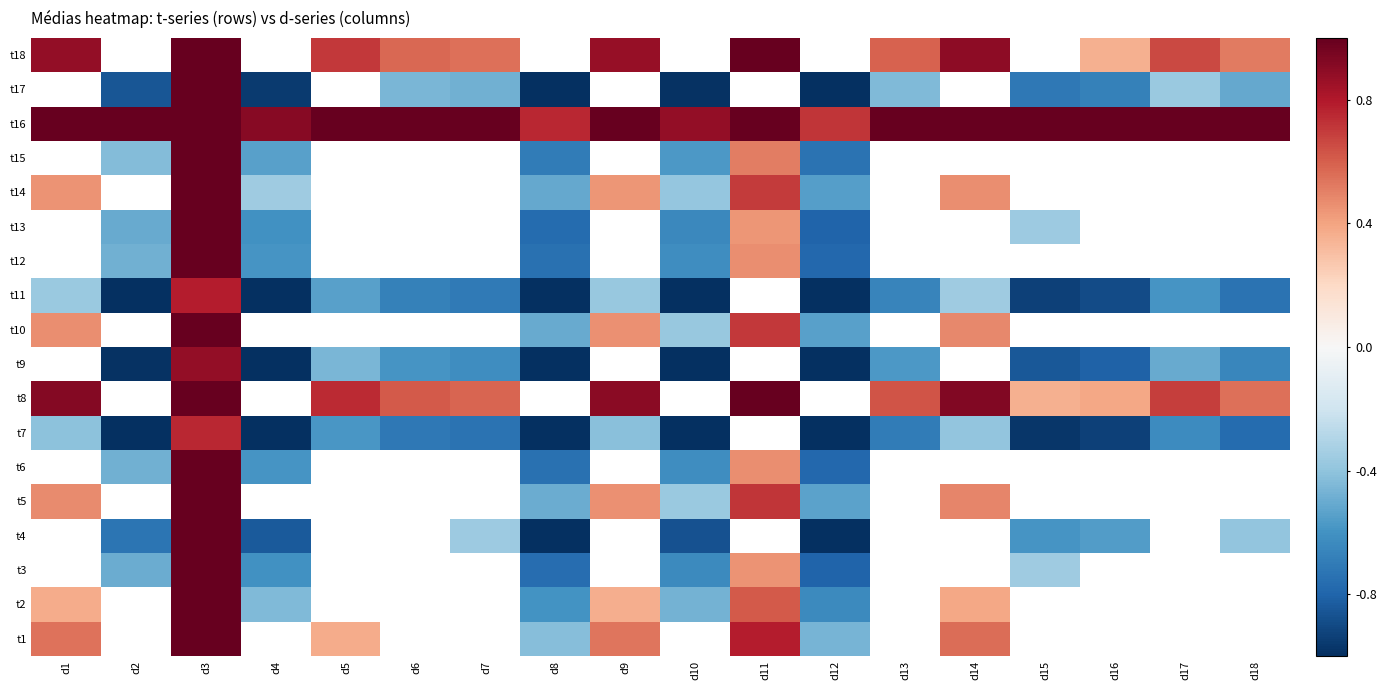

What is the difference between the t6 values at d12 and d2?

0.3